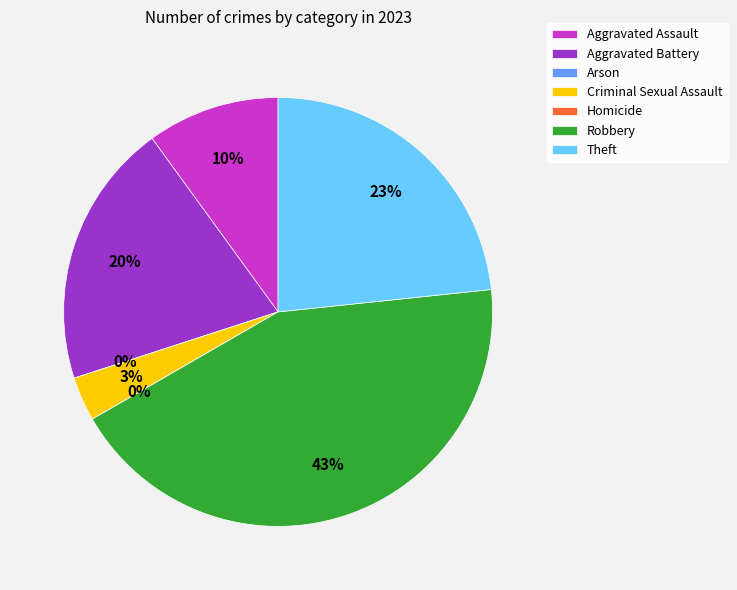

How many slices are in this pie chart?

7